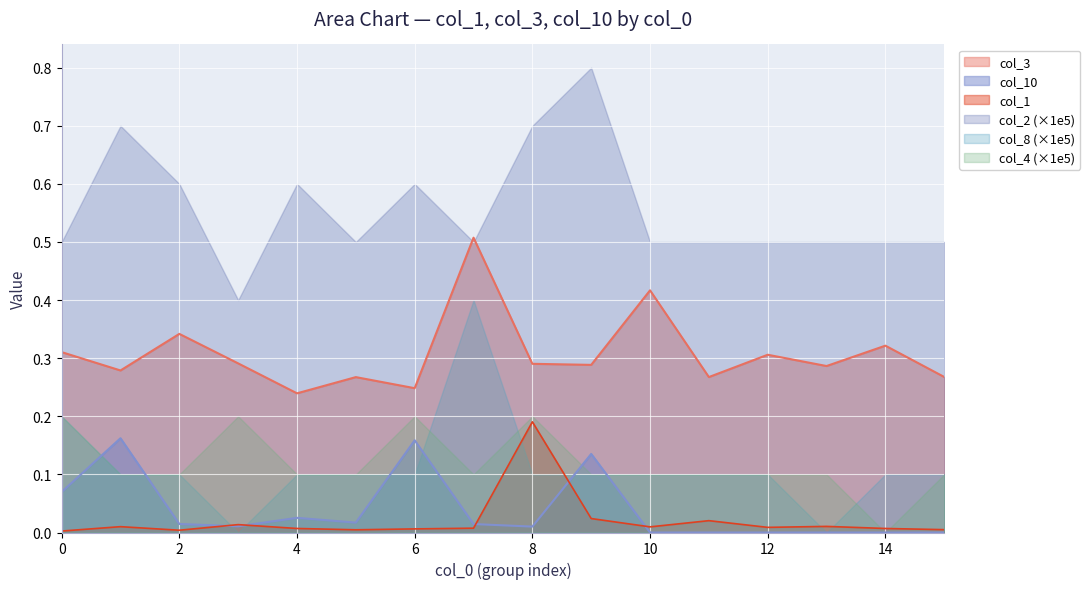

Between 6 and 7, which is larger?

7